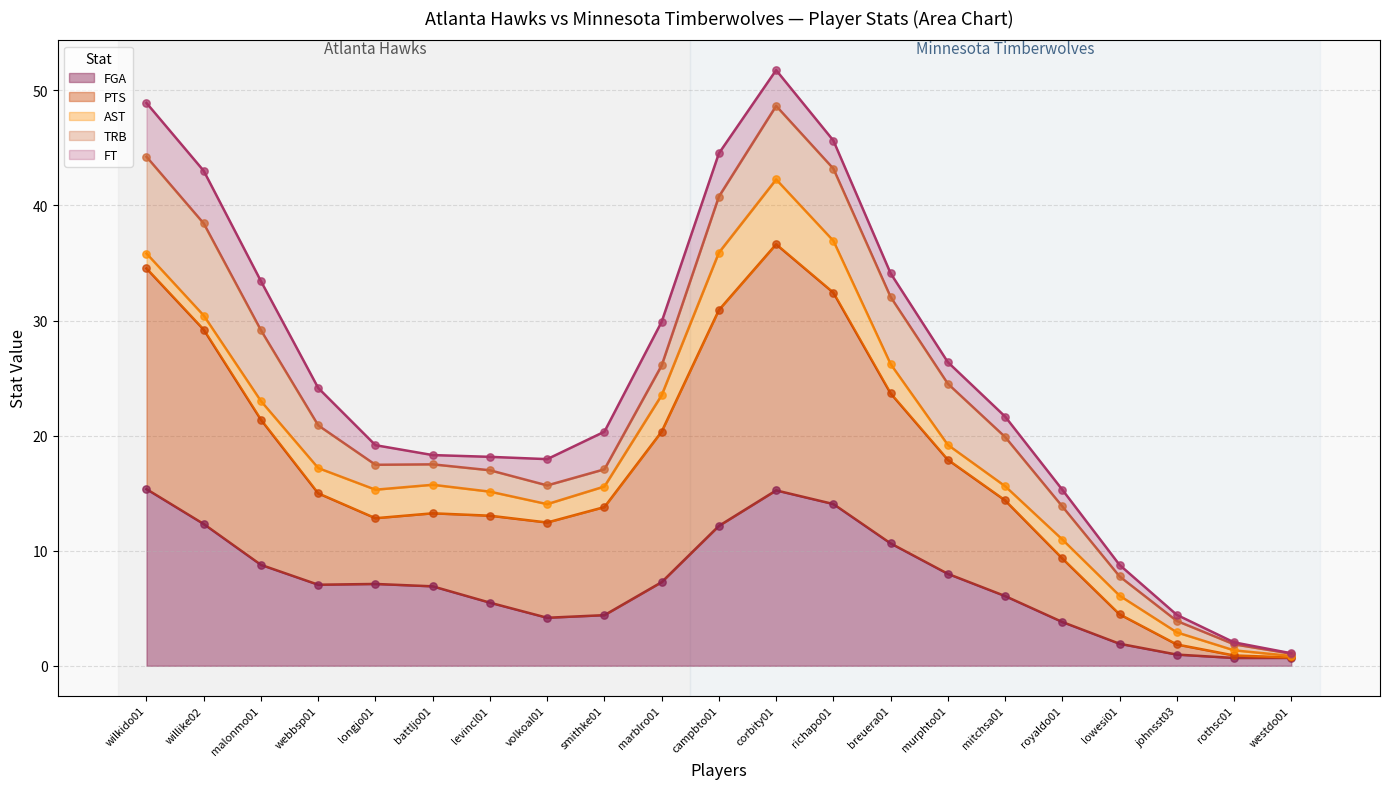

Which series contains the highest Y value?

PTS